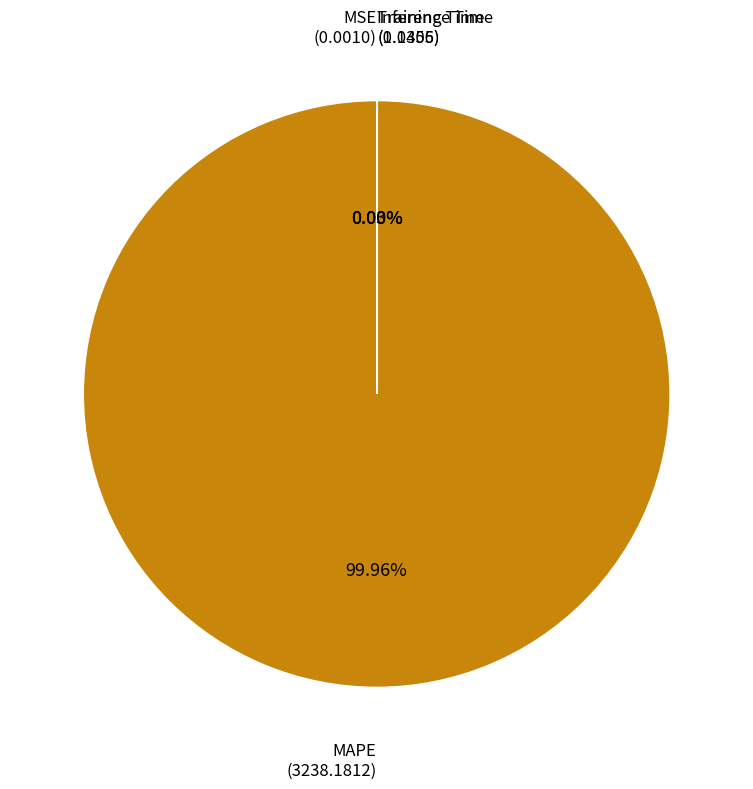

Is there a majority slice in this chart?

Yes